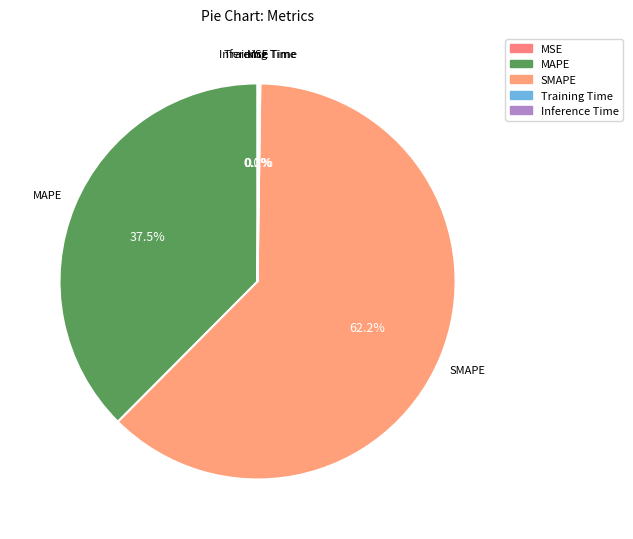

Is there any slice that represents more than half of the pie?

Yes